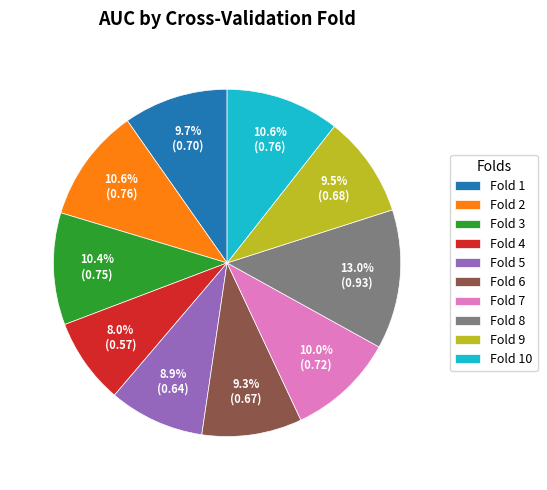

Is the sum of Fold 5 and Fold 9 greater than half?

No